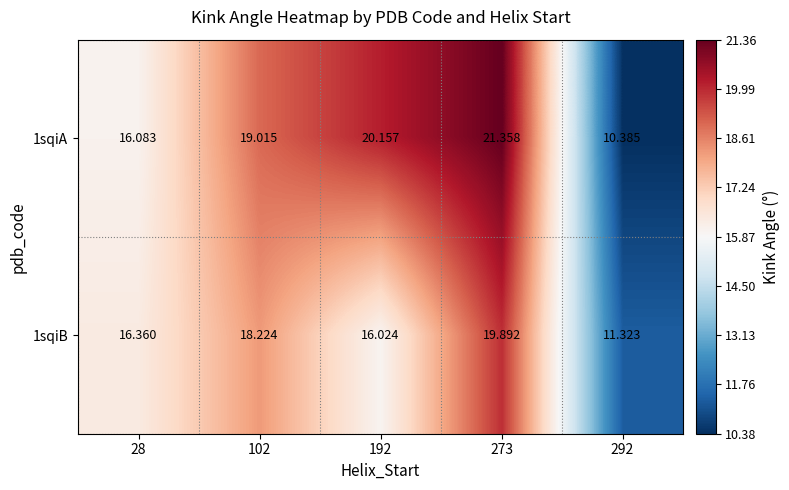

At which category does the chart reach its minimum across all series?

292